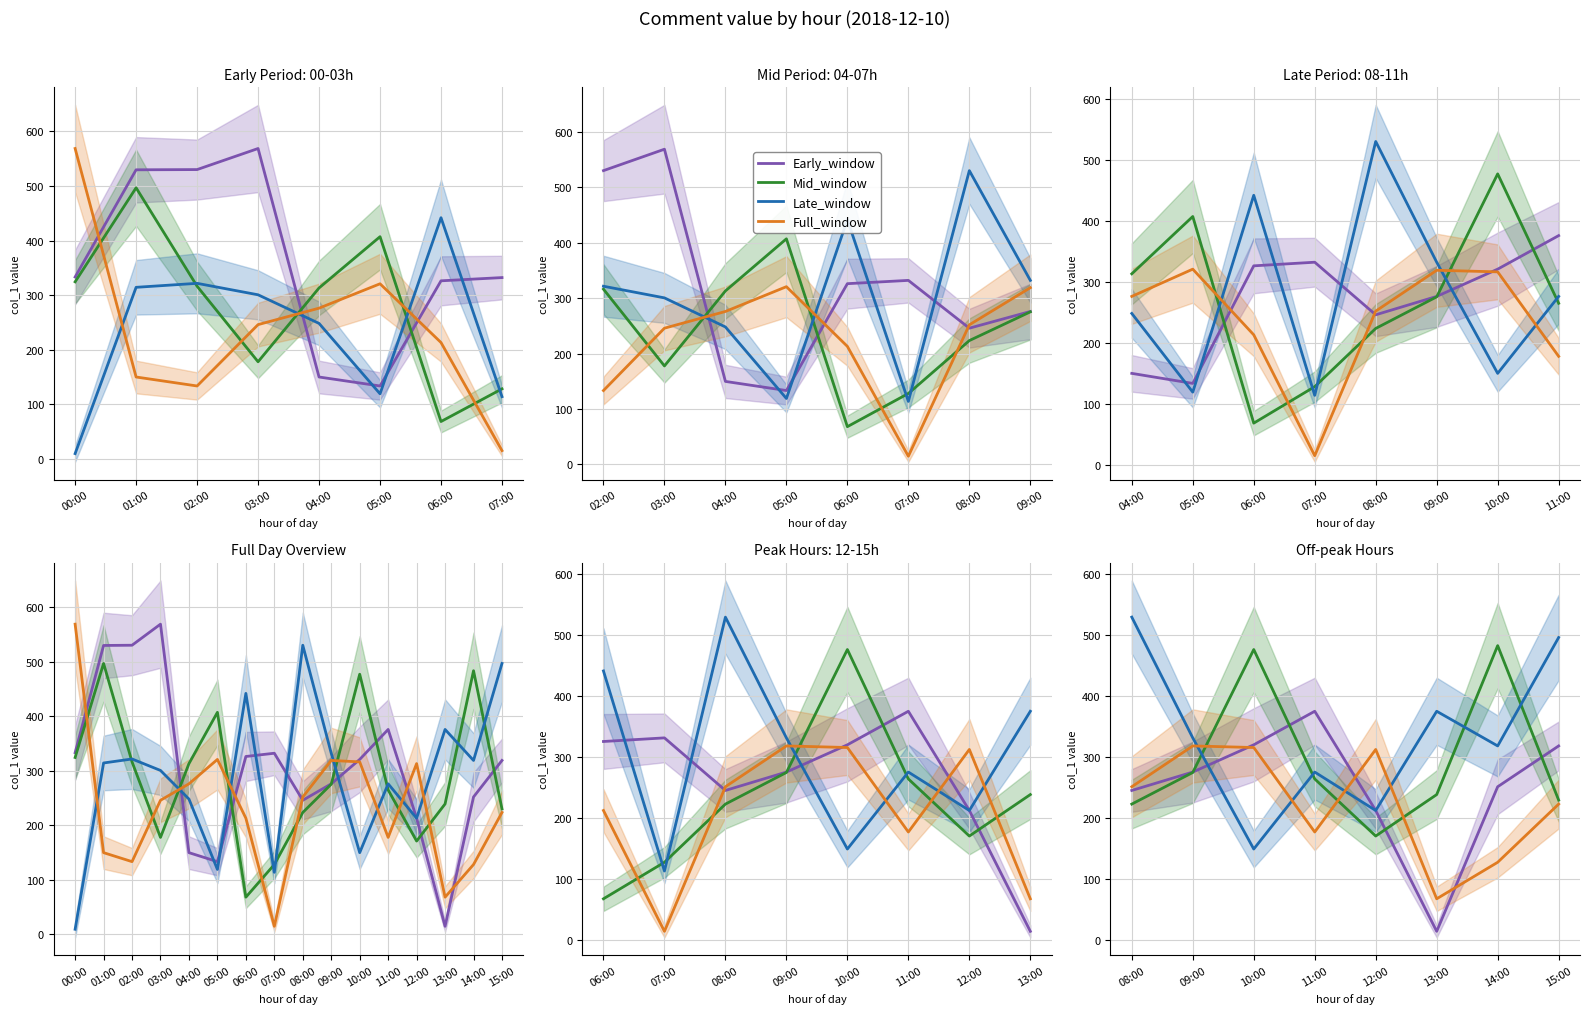

Is it true that Mid_window equals 766.4 at 14:00?

False